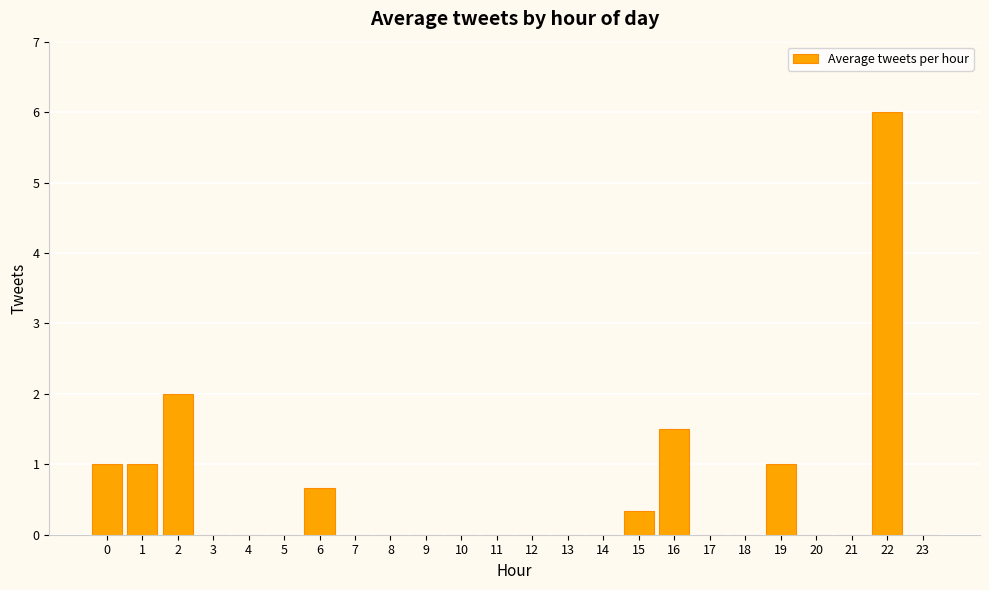

Reading left to right, extract all data points from this chart.

1.0	1.0	2.0	0.0	0.0	0.0	0.7	0.0	0.0	0.0	0.0	0.0	0.0	0.0	0.0	0.3	1.5	0.0	0.0	1.0	0.0	0.0	6.0	0.0